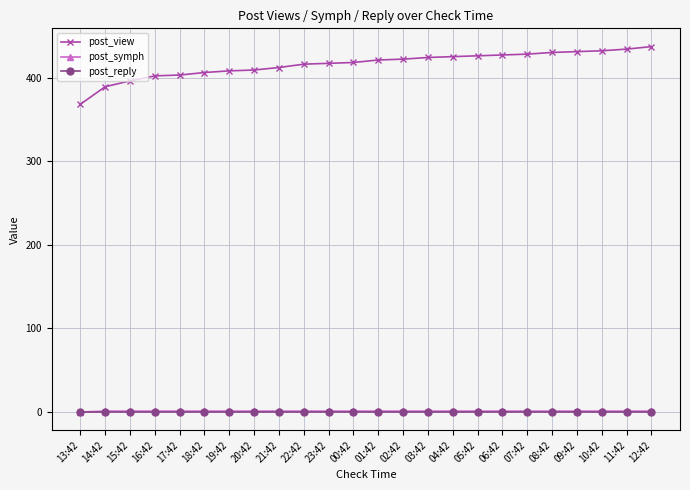

What is the maximum value shown in the chart?

437